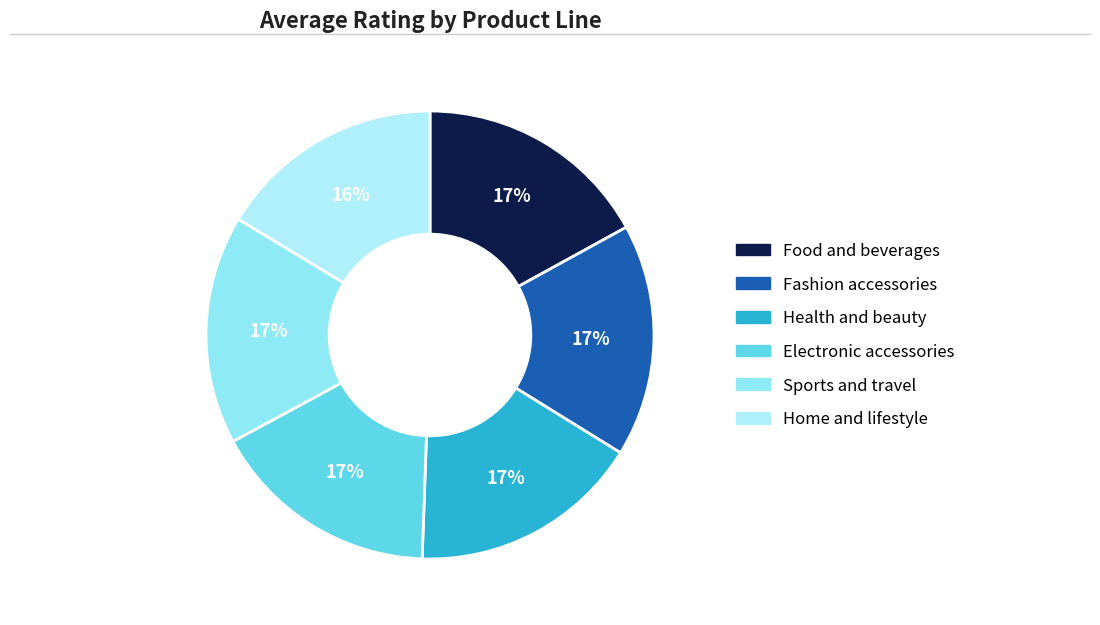

Count the number of slices in the pie.

6